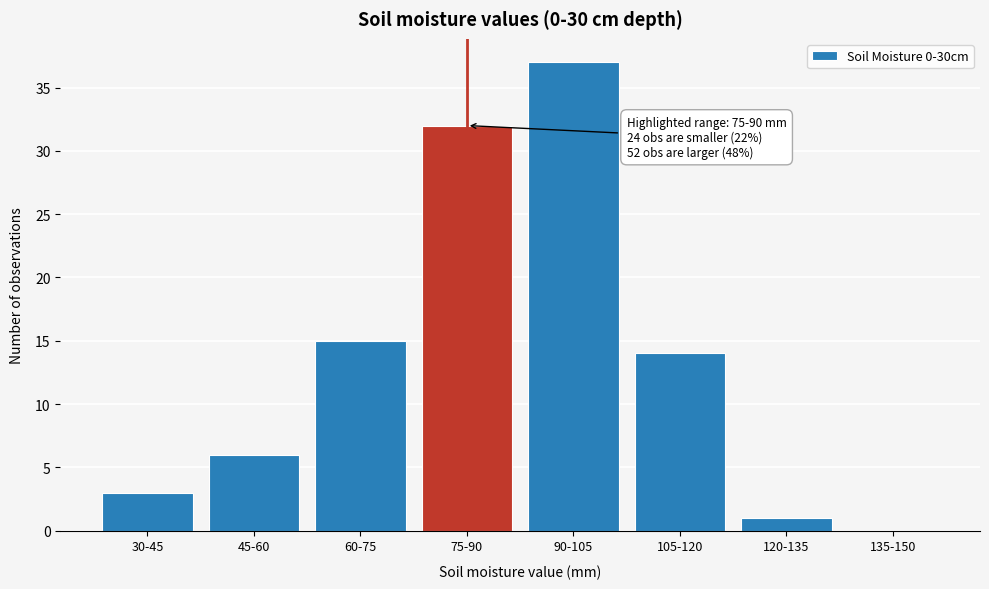

Reading left to right, list all the values displayed in this chart.

30-45=3	45-60=6	60-75=15	75-90=32	90-105=37	105-120=14	120-135=1	135-150=0